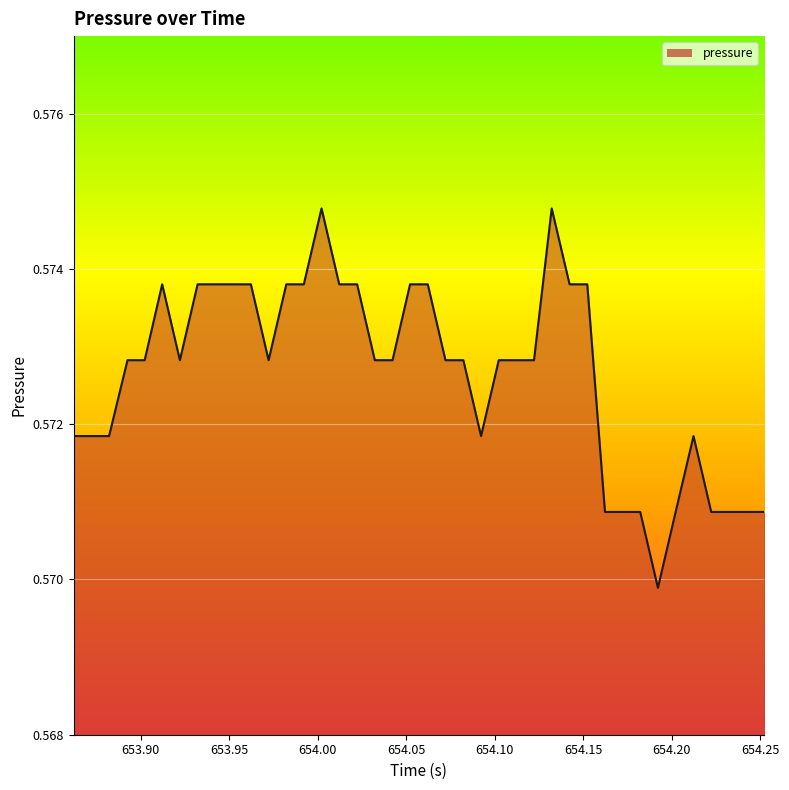

Reading left to right, list all the values displayed in this chart.

0.6	0.6	0.6	0.6	0.6	0.6	0.6	0.6	0.6	0.6	0.6	0.6	0.6	0.6	0.6	0.6	0.6	0.6	0.6	0.6	0.6	0.6	0.6	0.6	0.6	0.6	0.6	0.6	0.6	0.6	0.6	0.6	0.6	0.6	0.6	0.6	0.6	0.6	0.6	0.6